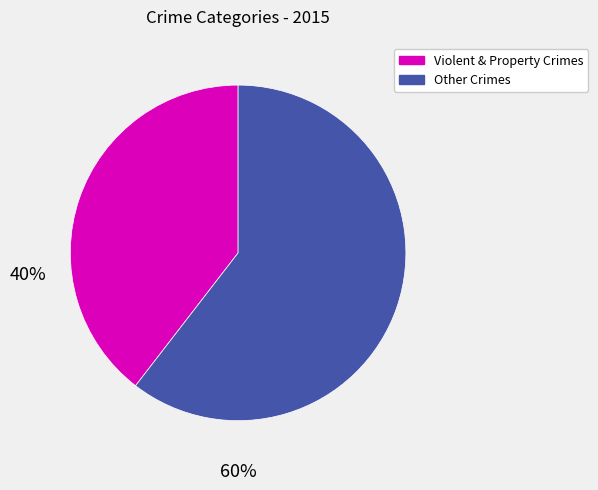

Do Violent & Property Crimes and Other Crimes together represent more than half of the pie?

Yes